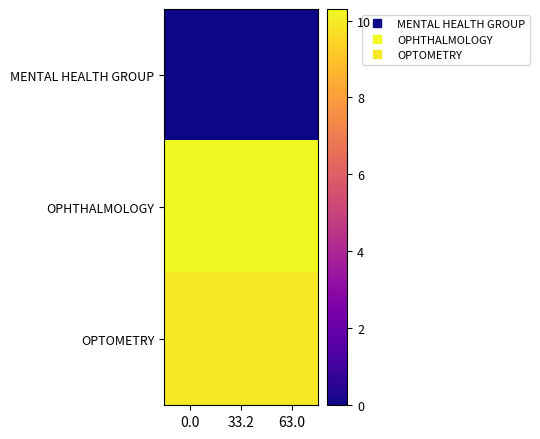

What is the greatest value displayed?

10.3